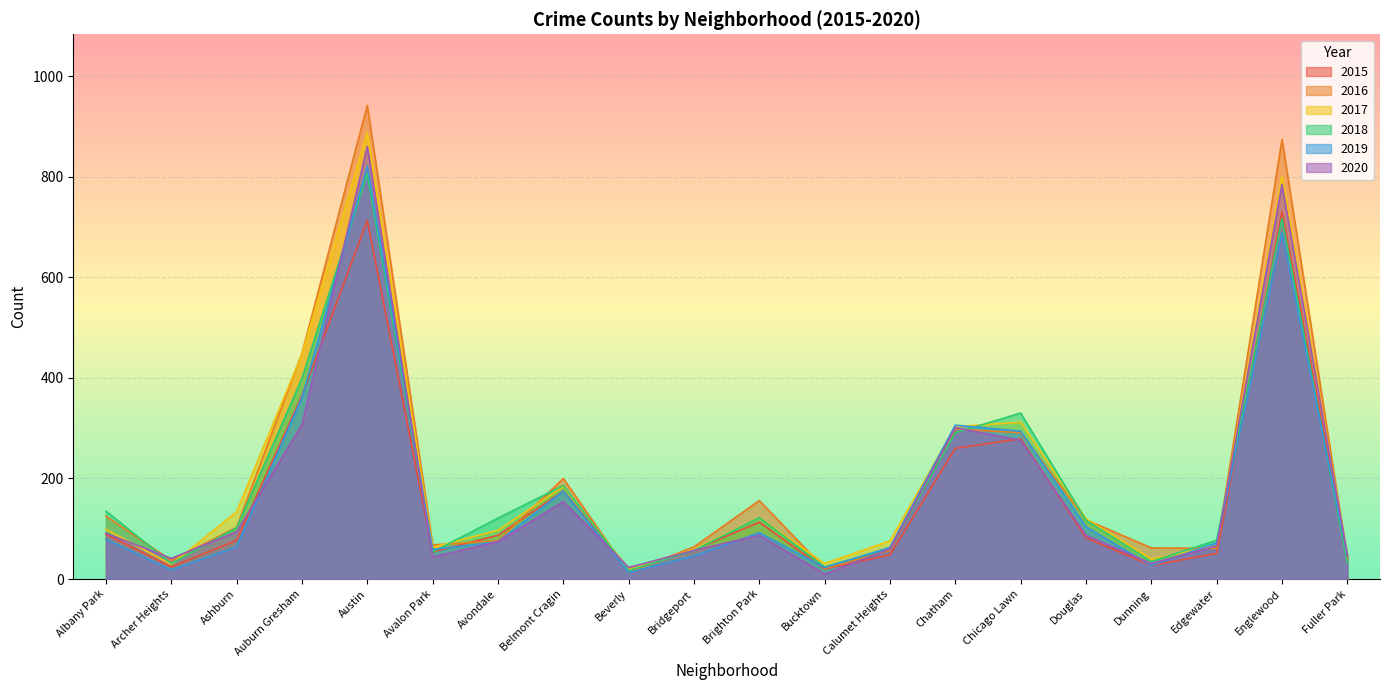

What are all the series names shown in the legend?

2015, 2016, 2017, 2018, 2019, 2020